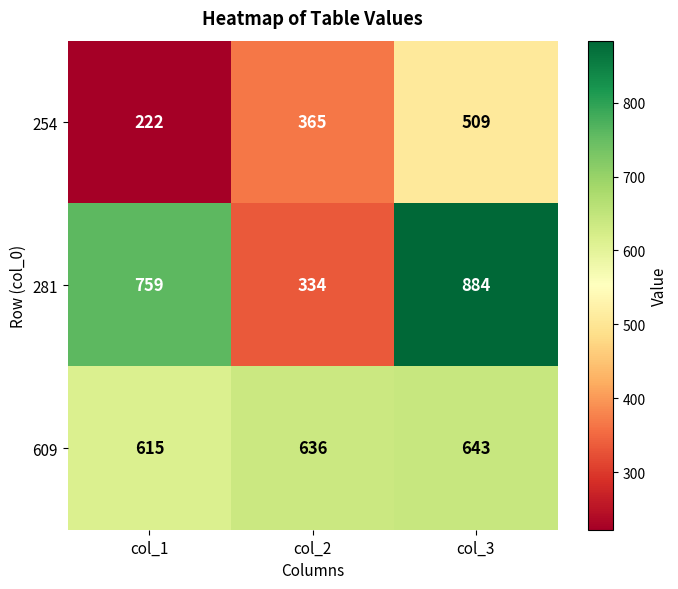

Which series has the largest range (max minus min)?

281